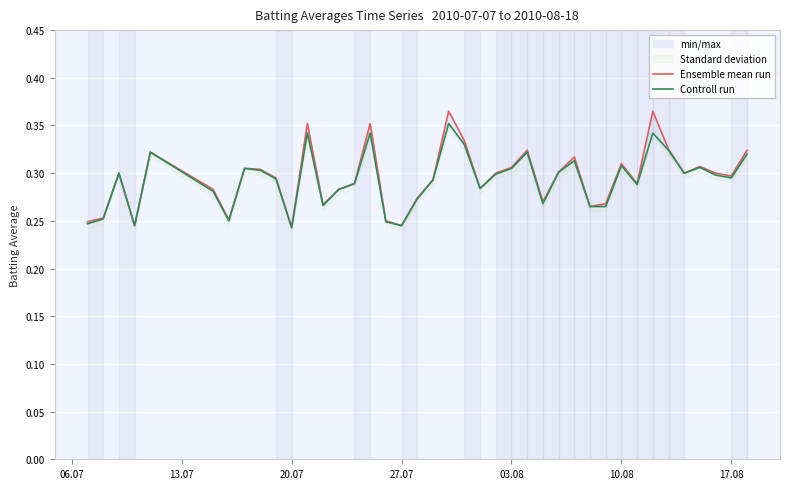

What is the difference between the maximum and minimum values in the Controll run series?

0.1